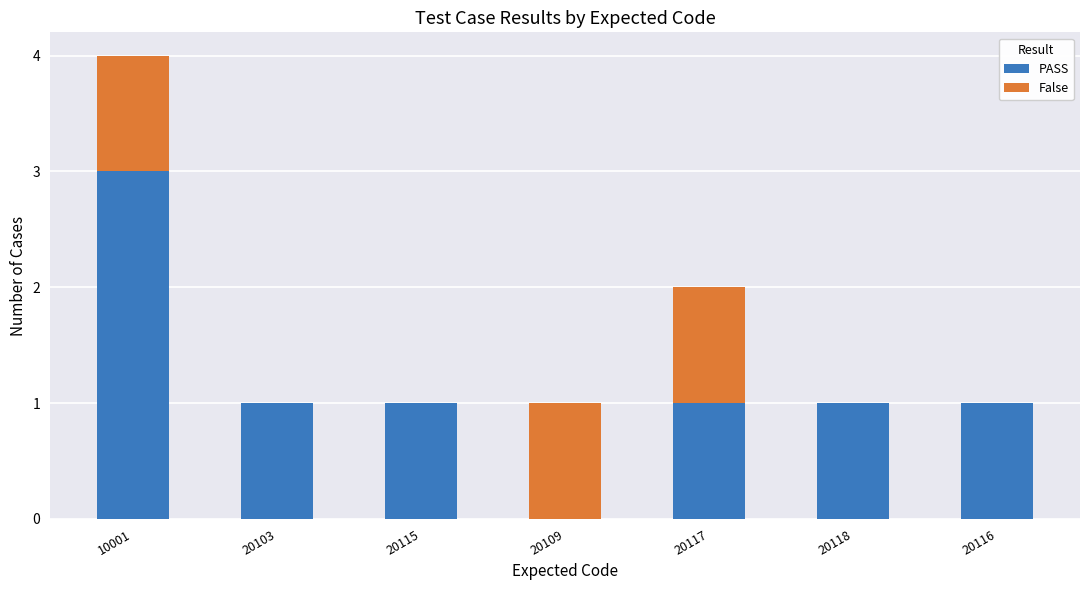

Which category has the highest value in the PASS series?

10001